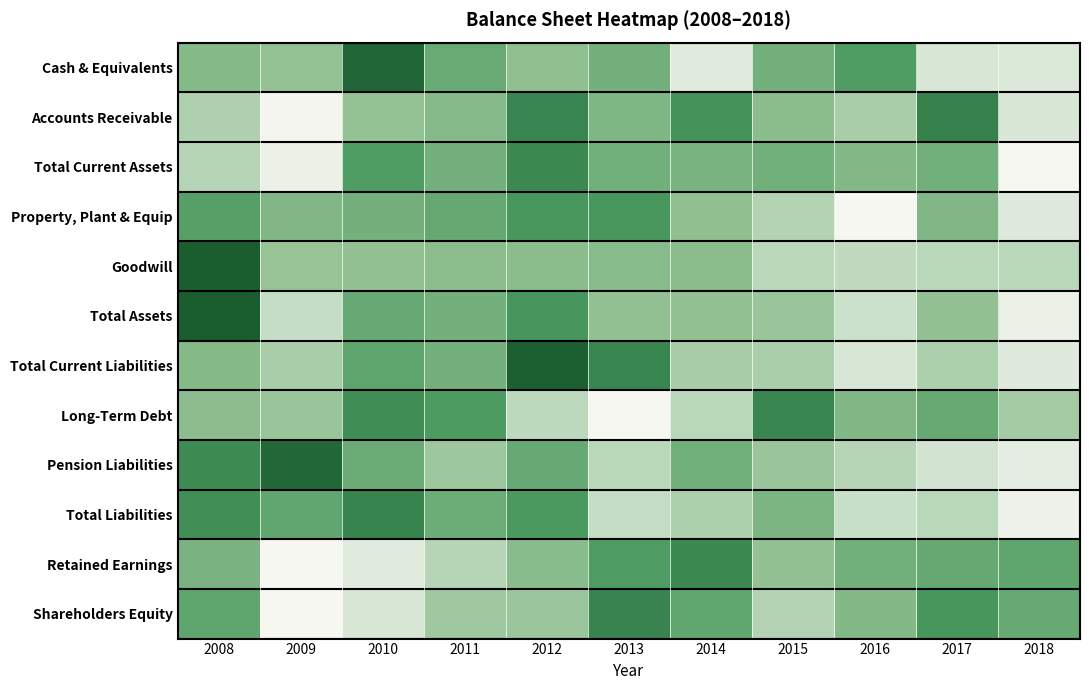

Which has a higher value, 2009 or 2008?

2008